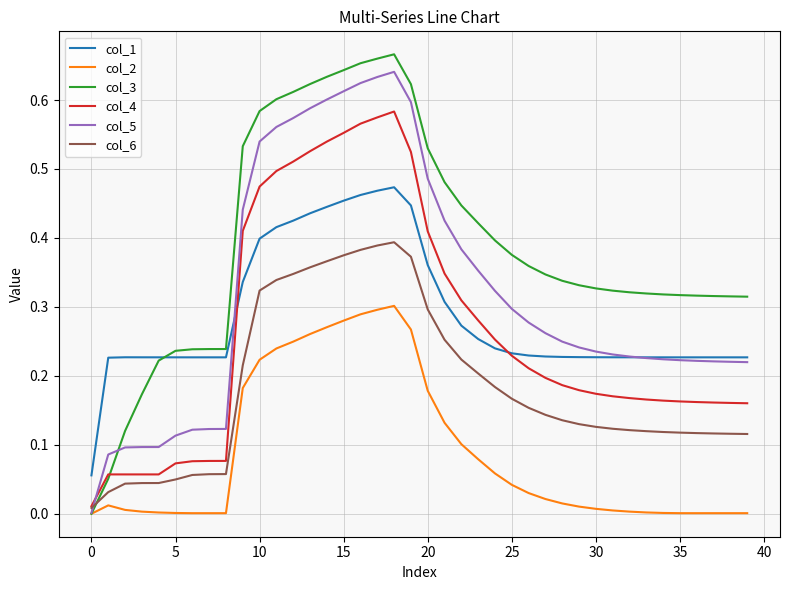

How many intersections are there between col_6 and col_3?

1